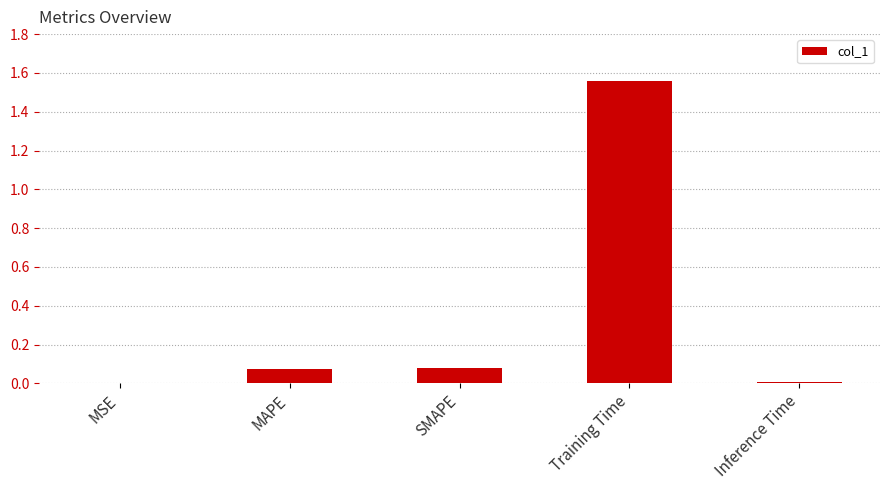

The chart shows a value of 0.0 at Inference Time. True or false?

True